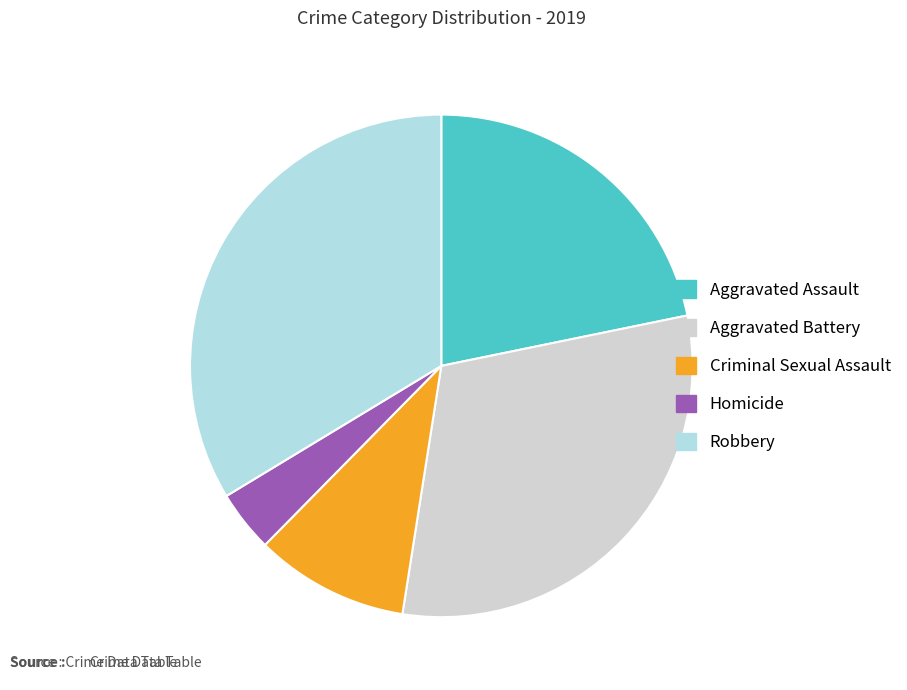

The Criminal Sexual Assault slice represents 10% of the pie. True or false?

True